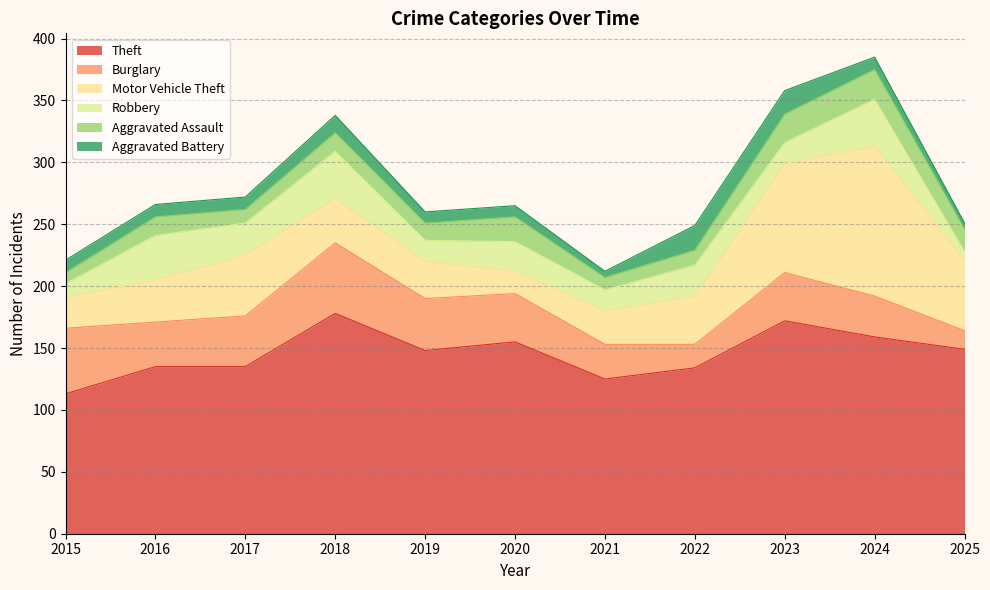

What are all the series names shown in the legend?

Theft, Burglary, Motor Vehicle Theft, Robbery, Aggravated Assault, Aggravated Battery